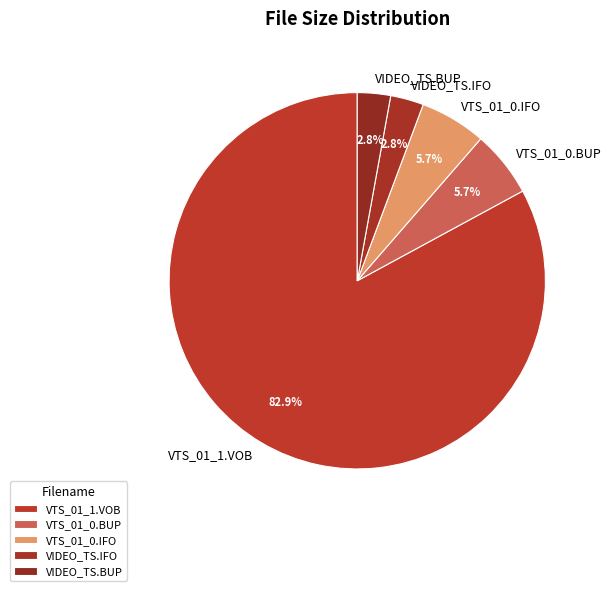

To the nearest percent, what is the difference between the VTS_01_0.BUP and VTS_01_1.VOB slice percentages?

77%